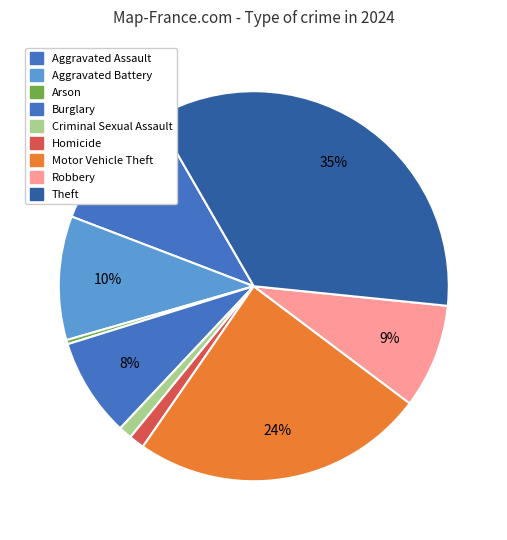

Is there any slice that represents more than half of the pie?

No